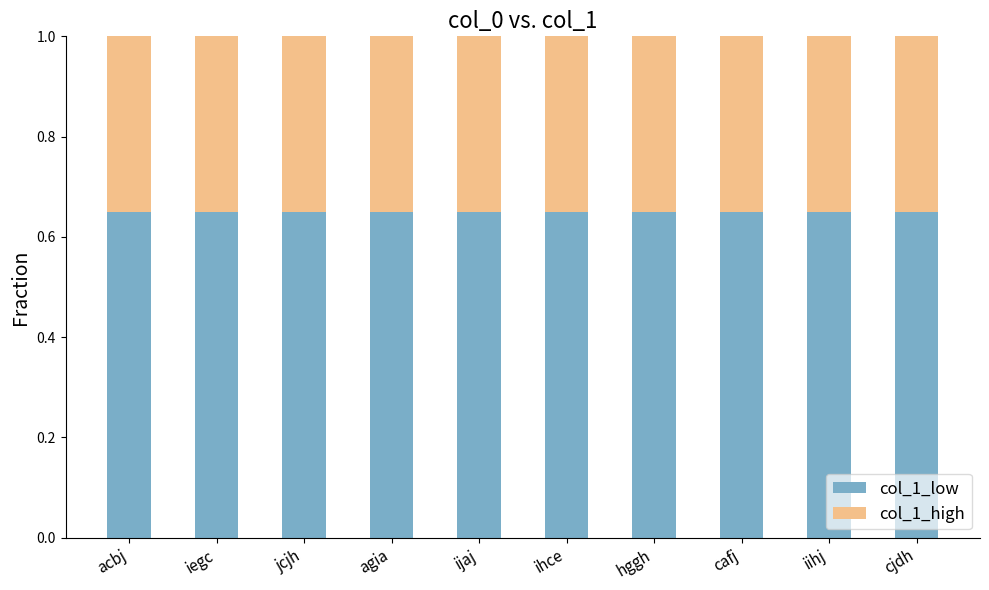

What is the total value across all series at agia?

1.0